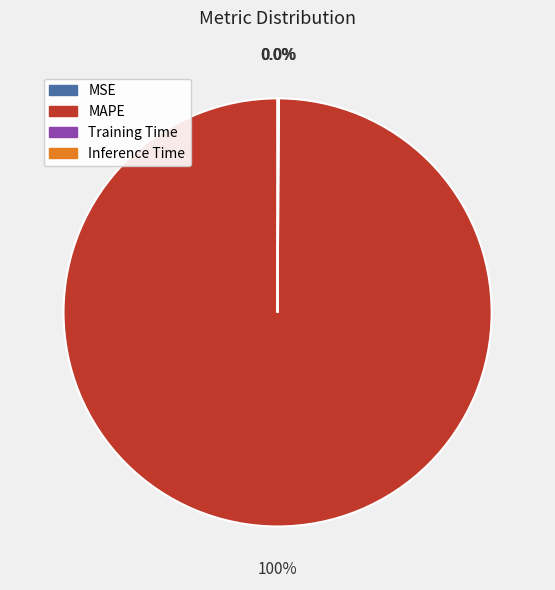

Which category has the biggest portion of the pie?

MAPE